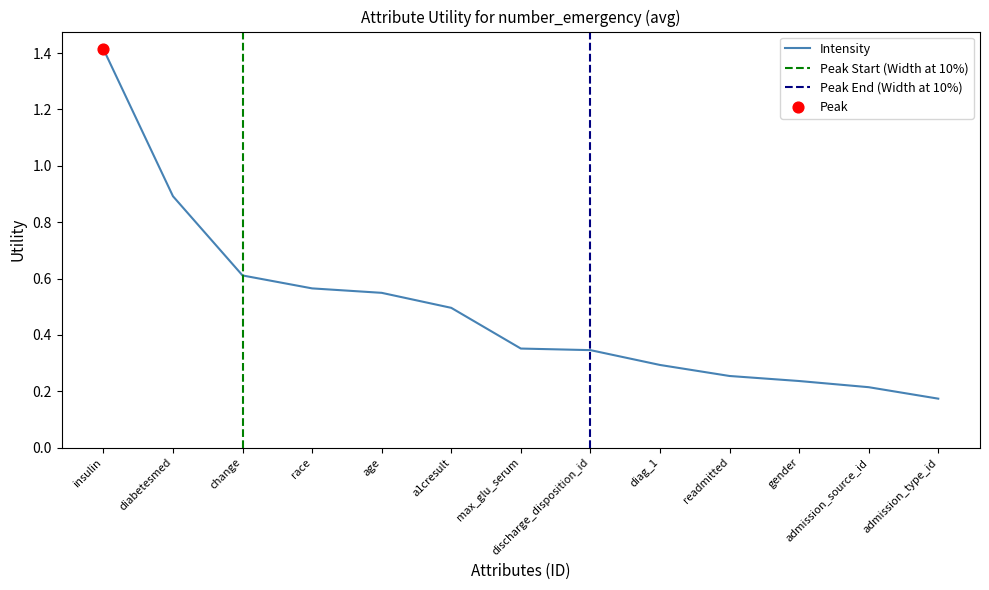

Between max_glu_serum and admission_source_id, which is larger?

max_glu_serum